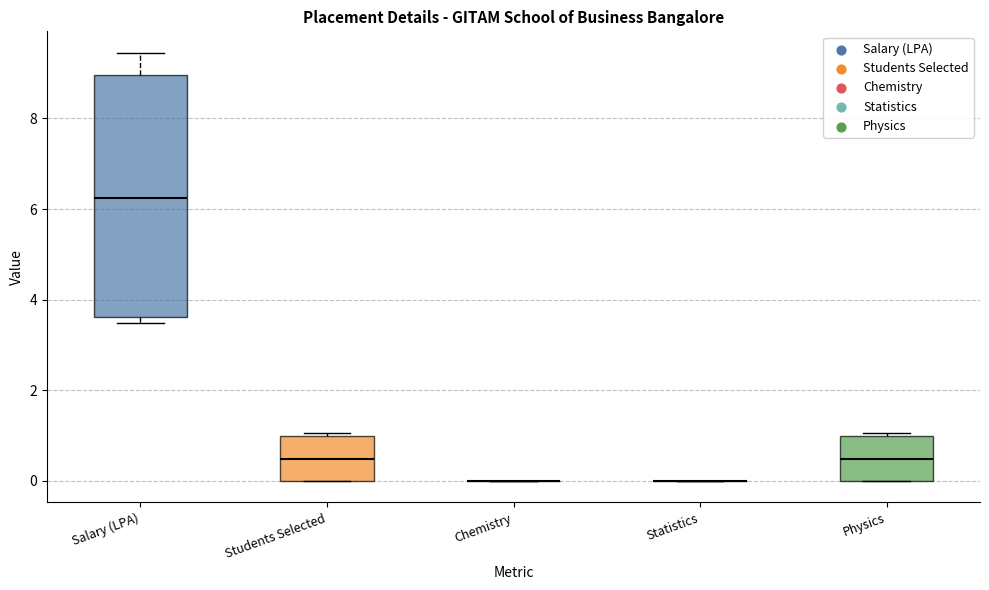

Where does the median line of the box for Physics sit on the y-axis? The values are not printed on the chart, so give them approximately, as read against the axis.

0.4